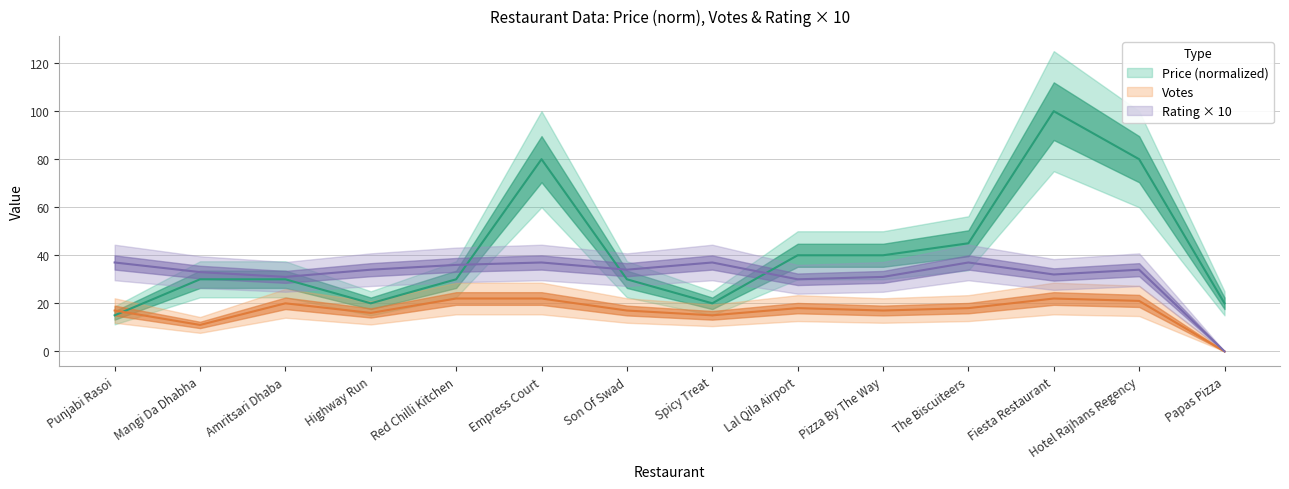

At how many categories does at least one series exceed 26?

13